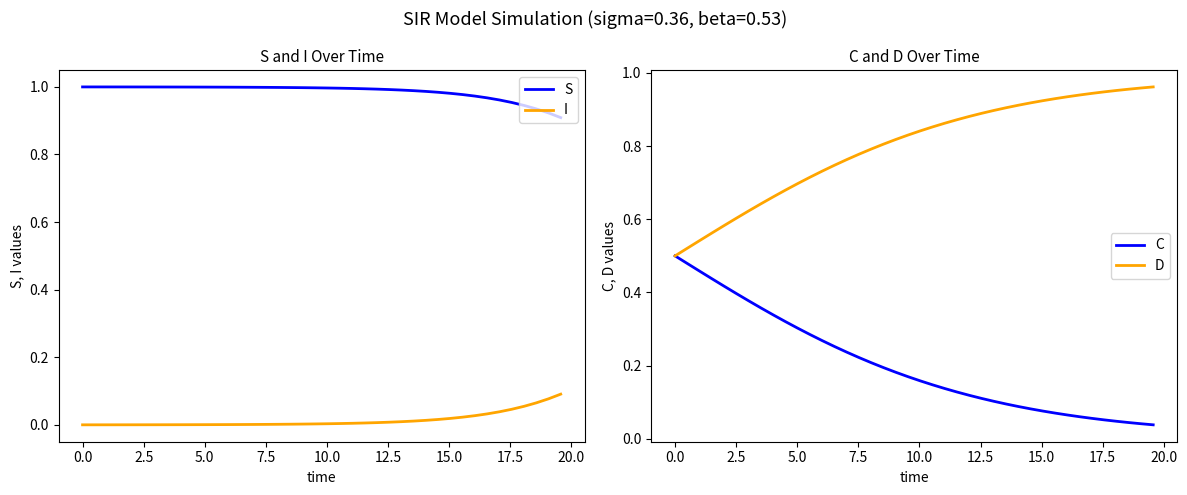

At how many categories does at least one series exceed 0?

40